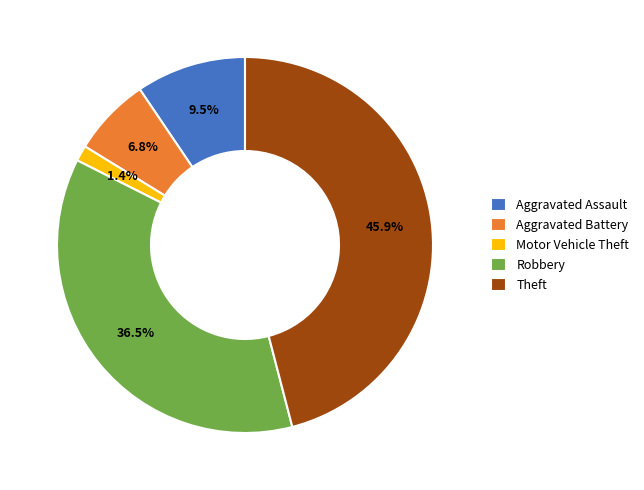

The Aggravated Assault slice represents 20% of the pie. True or false?

False